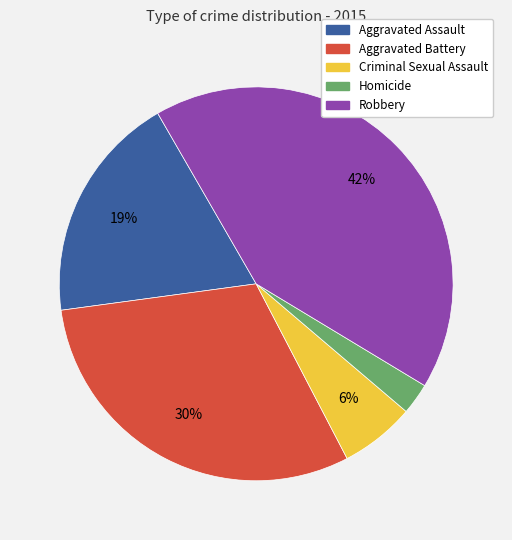

To the nearest percent, what is the difference between the Homicide and Robbery slice percentages?

39%